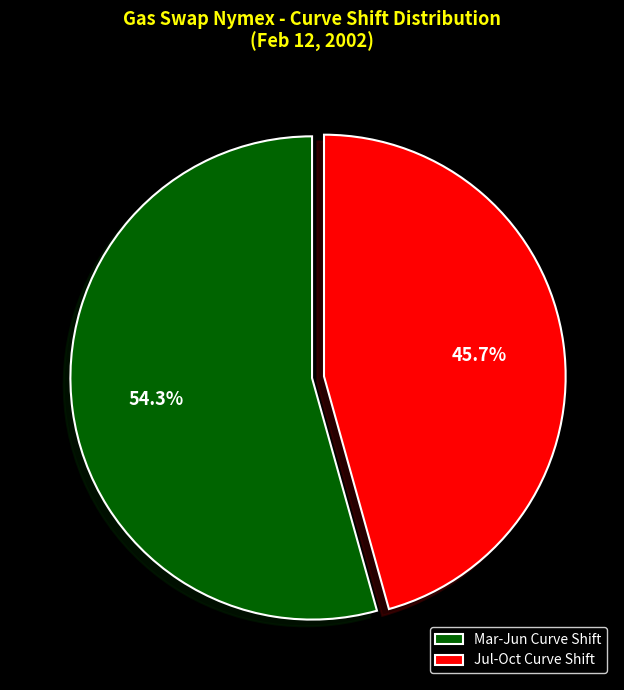

To the nearest percent, what is the difference between the largest and smallest slice percentages?

9%